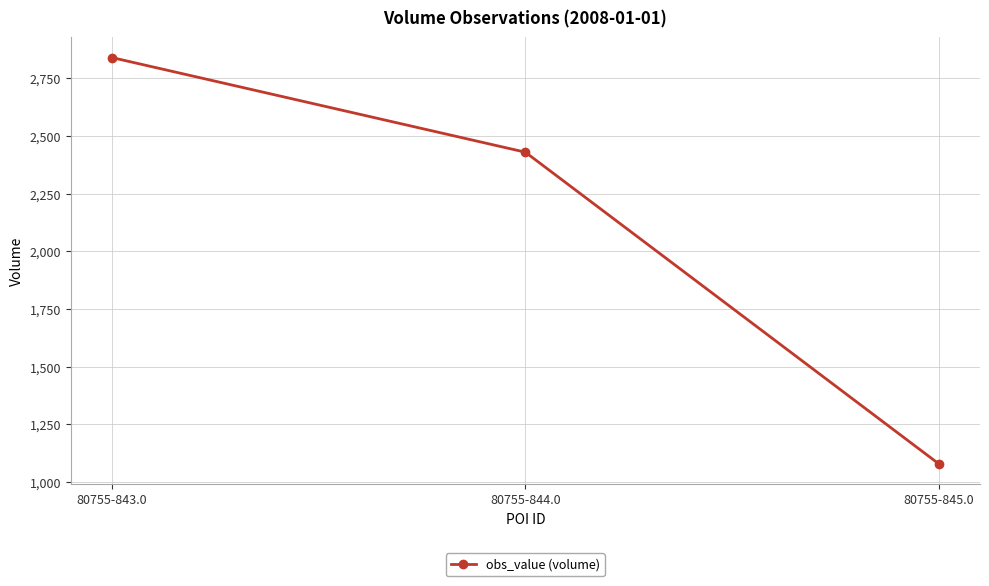

Which label corresponds to the largest value in the chart?

80755-843.0